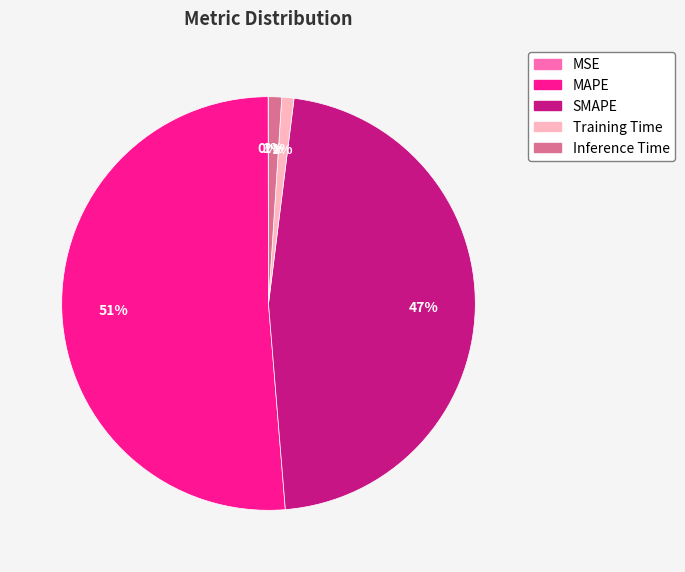

Which category has the biggest portion of the pie?

MAPE